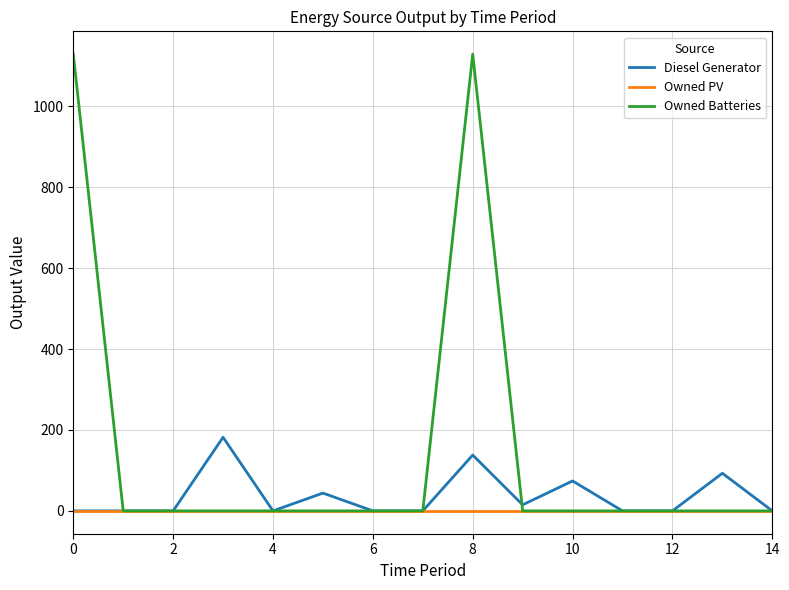

Which series has the largest total across all categories?

Owned Batteries